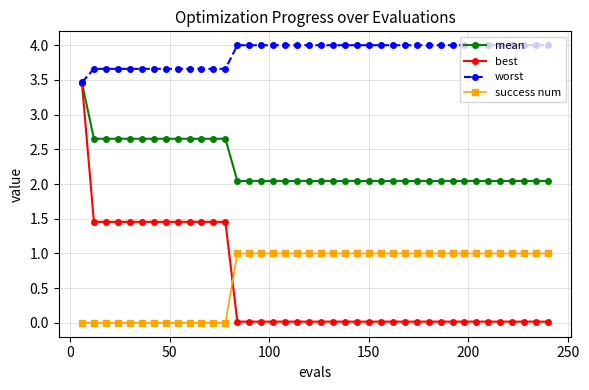

Which series has the largest total across all categories?

worst